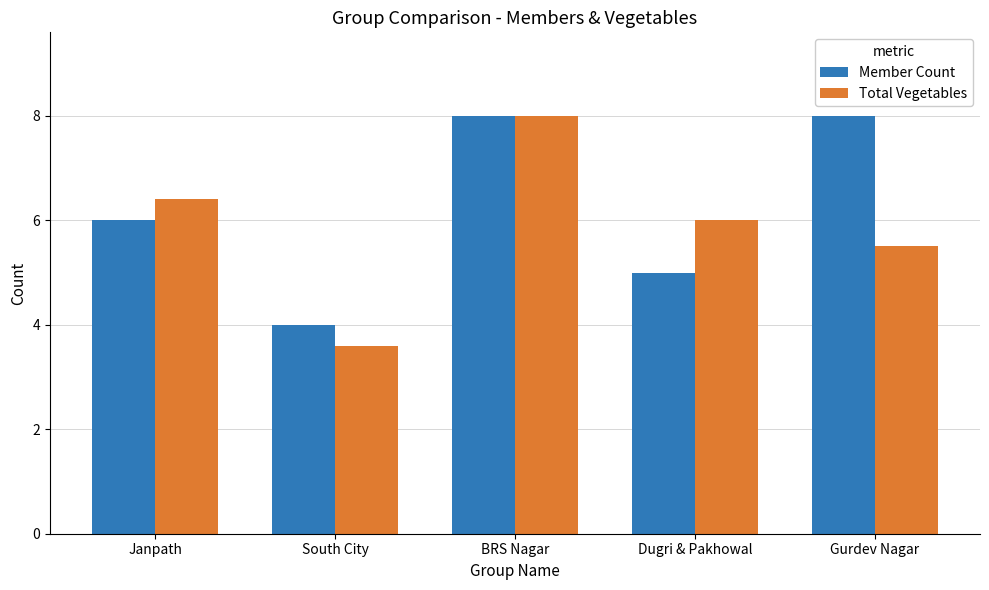

Reading right to left, extract all data points from this chart.

Member Count: Gurdev Nagar=8.0	Dugri & Pakhowal=5.0	BRS Nagar=8.0	South City=4.0	Janpath=6.0
Total Vegetables: Gurdev Nagar=5.5	Dugri & Pakhowal=6.0	BRS Nagar=8.0	South City=3.6	Janpath=6.4